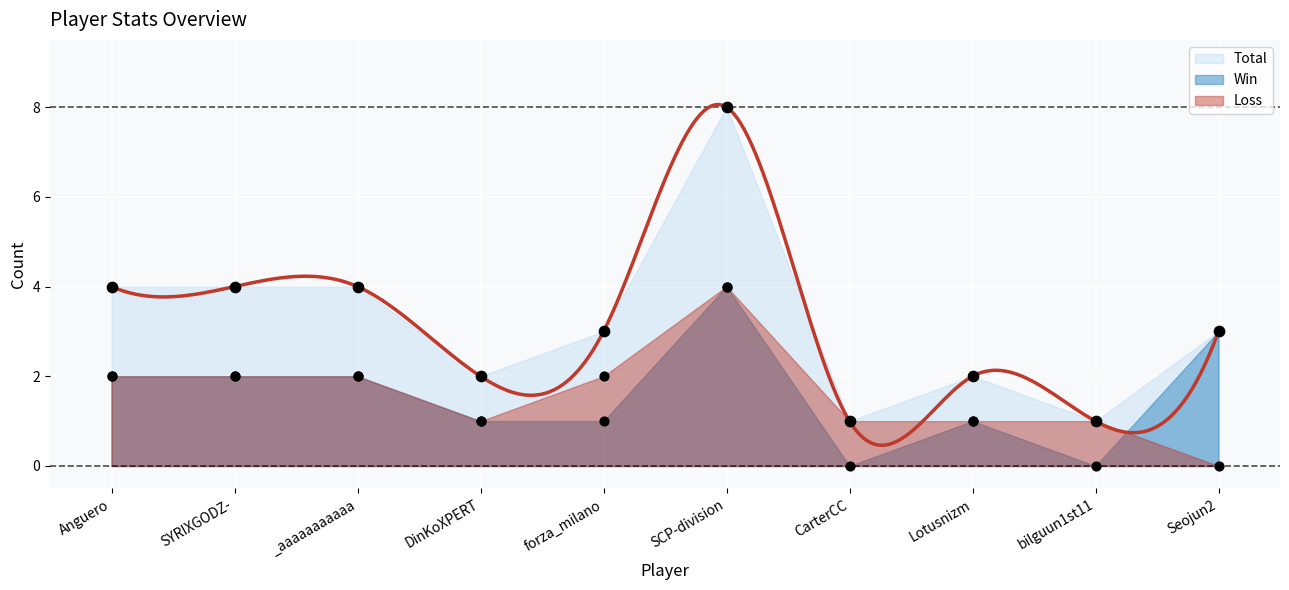

Which series has the largest total across all categories?

Total